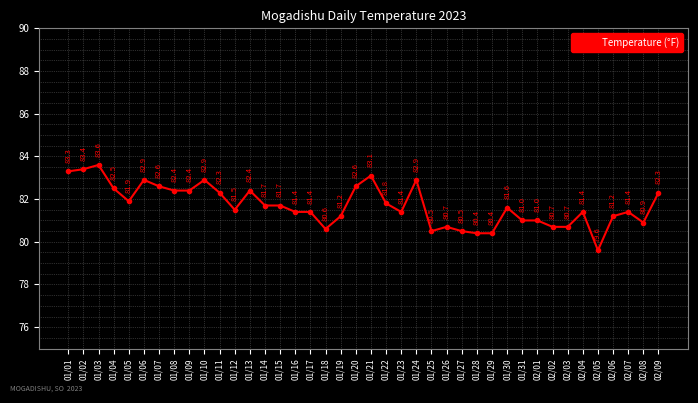

Which category has the highest value across all series?

01/03